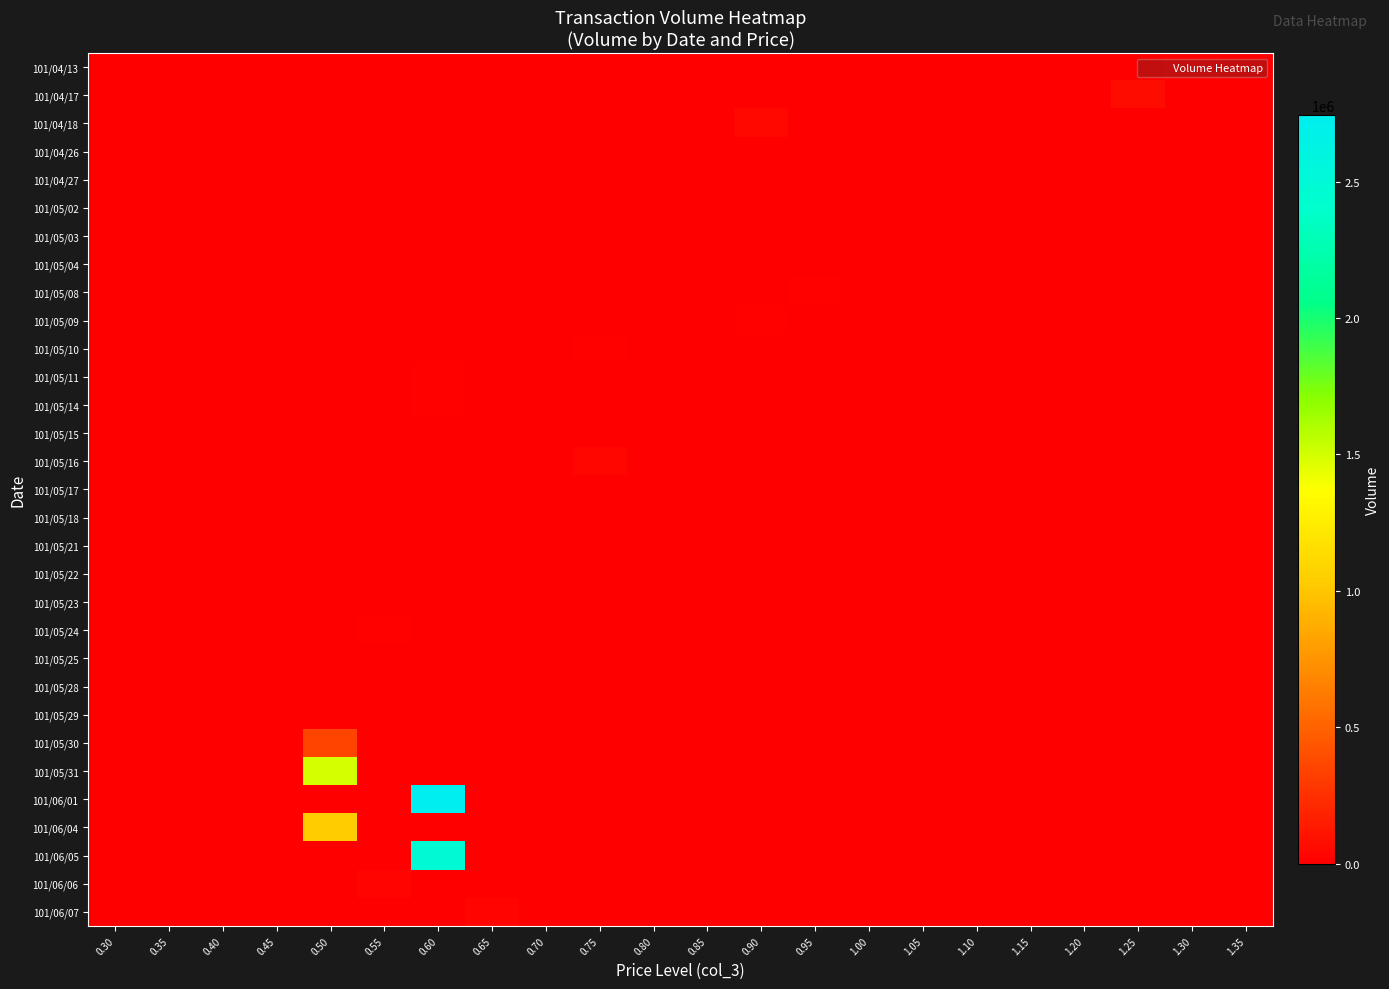

What is the spread (max minus min) of values at 0.60?

2743000